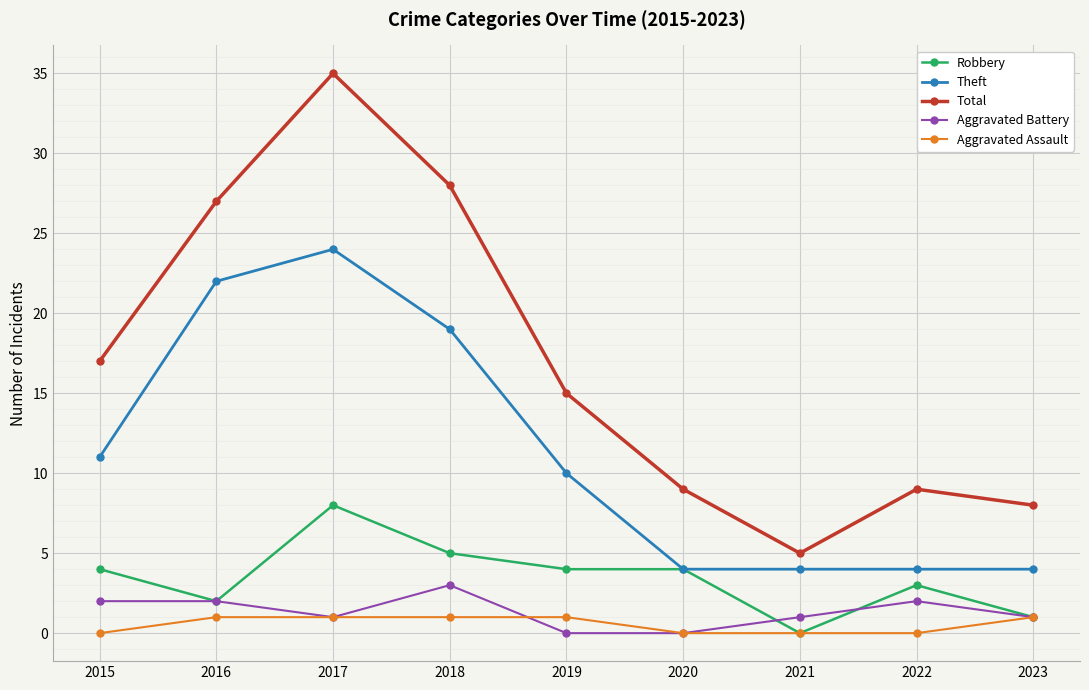

Does the chart display data point markers on the line(s)?

Yes